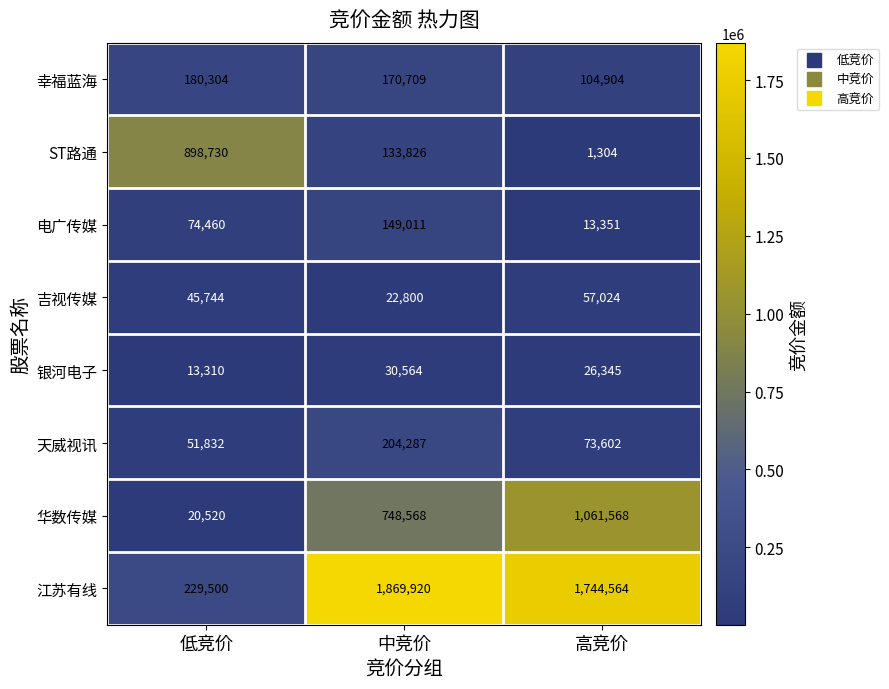

How many series are shown in this chart?

8